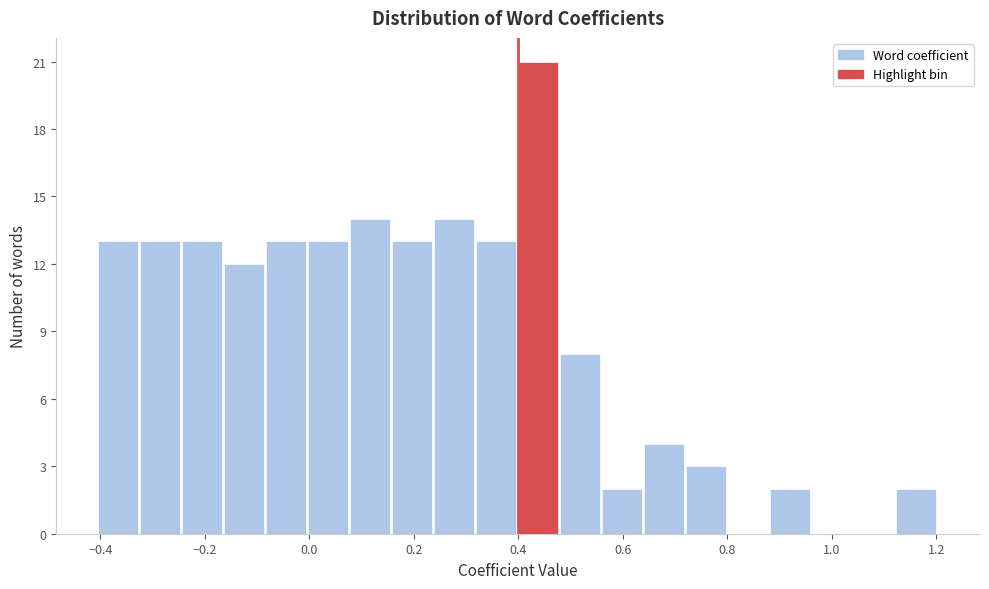

Reading left to right, transcribe this chart: for each bar, give the range it covers on the x-axis and its height. Neither the bar edges nor the heights are printed on the chart, so give them approximately, as read against the axes.

-0.40 to -0.32: 13
-0.32 to -0.24: 13
-0.24 to -0.16: 13
-0.16 to -0.08: 12
-0.08 to 0.00: 13
0.00 to 0.08: 13
0.08 to 0.16: 14
0.16 to 0.24: 13
0.24 to 0.32: 14
0.32 to 0.40: 13
0.40 to 0.48: 21
0.48 to 0.56: 8
0.56 to 0.64: 2
0.64 to 0.72: 4
0.72 to 0.80: 3
0.80 to 0.88: 0
0.88 to 0.96: 2
0.96 to 1.04: 0
1.04 to 1.12: 0
1.12 to 1.20: 2